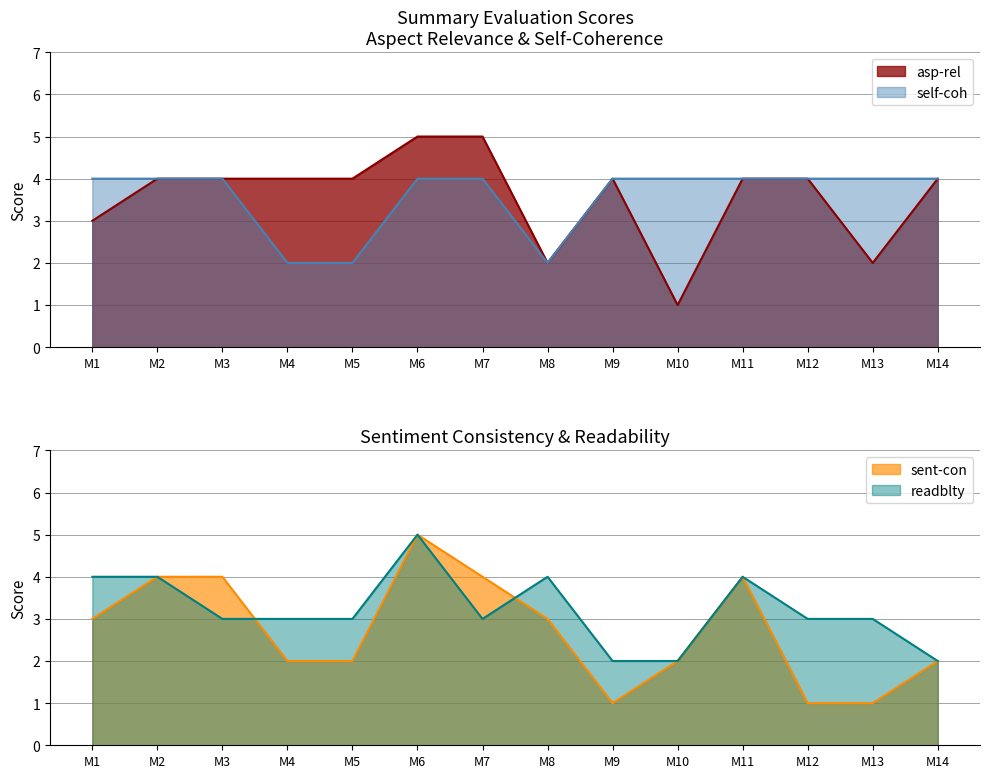

Does the chart display data point markers on the line(s)?

No